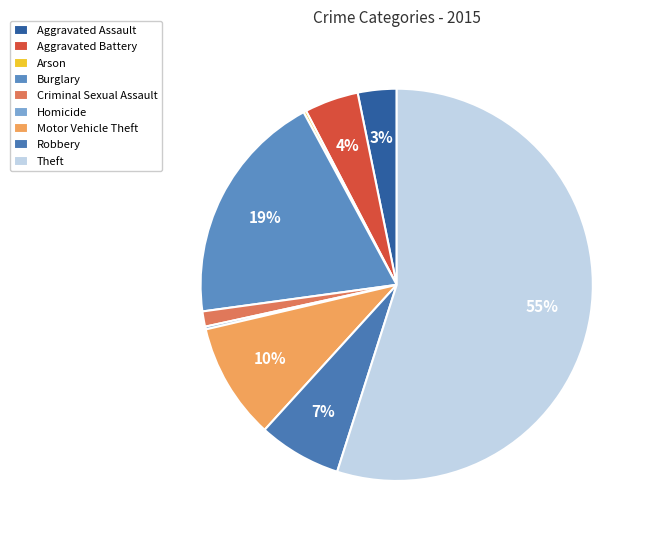

How many slices are in this pie chart?

9